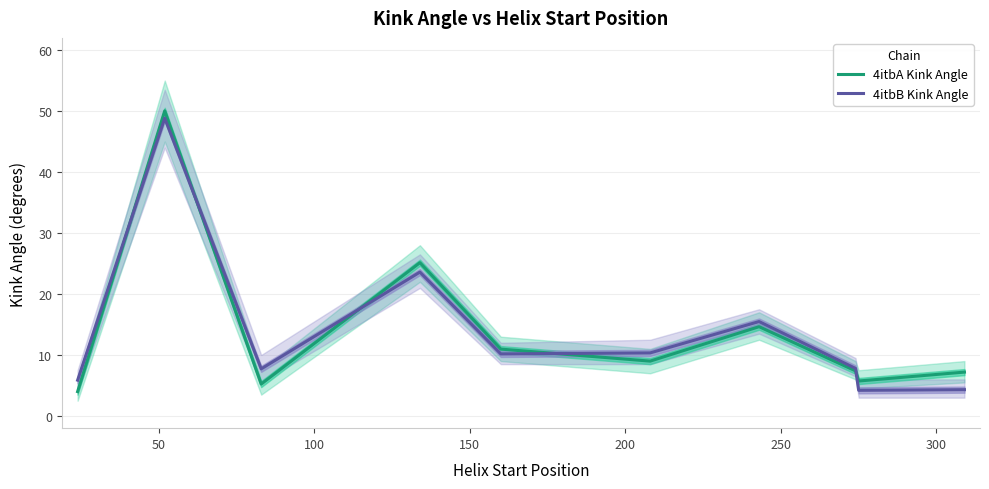

How many categories are shown in the chart?

10